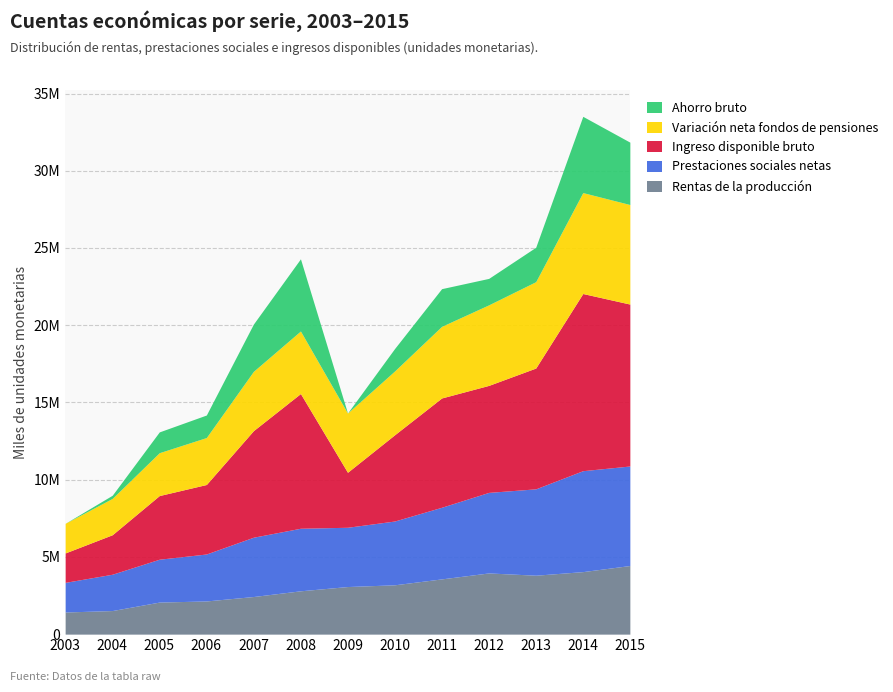

What is the total value across all series at 2010?

18489561